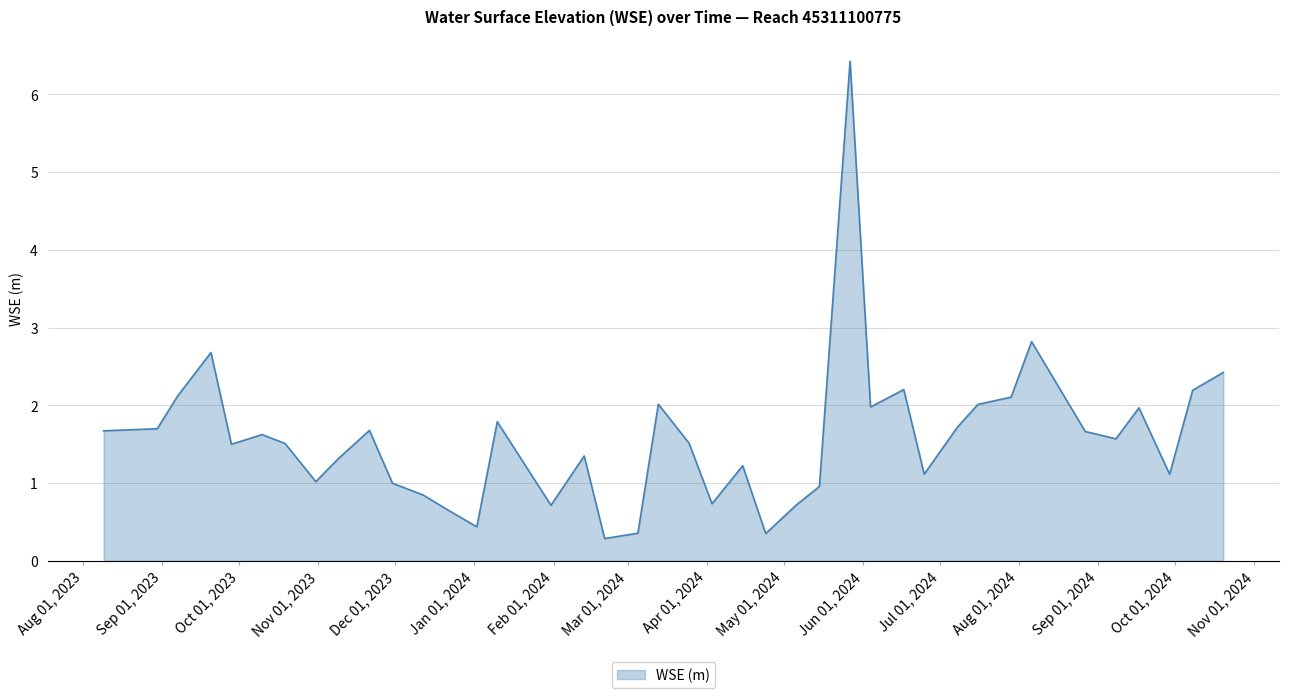

What is the minimum value shown in the chart?

0.3